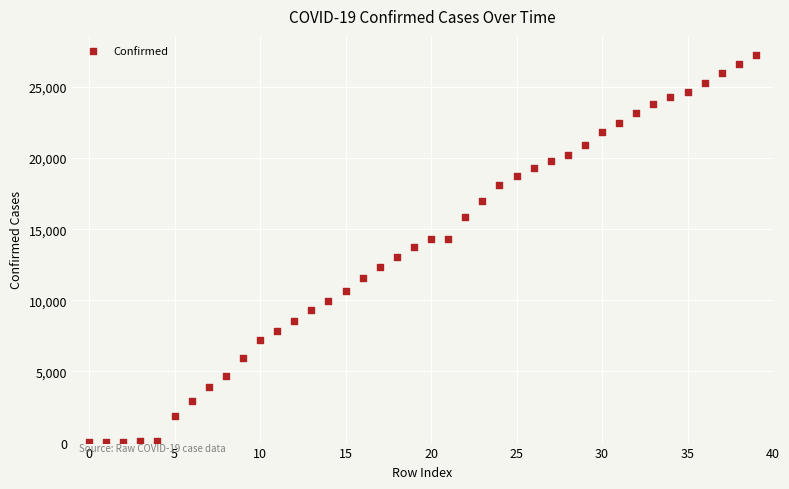

What is the range of Y values (max minus min)?

27213